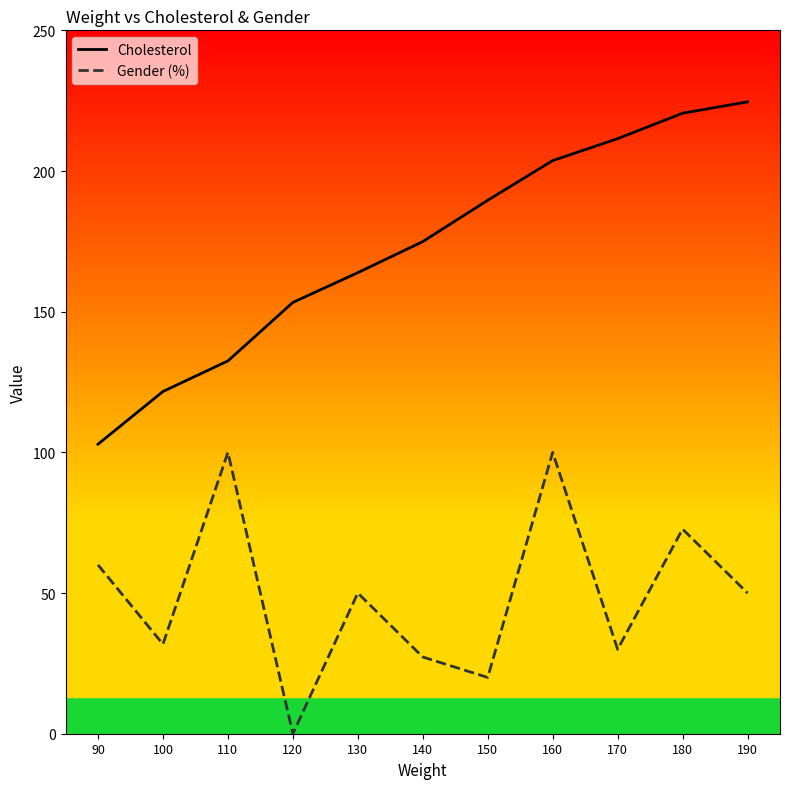

At how many categories does at least one series exceed 202?

4